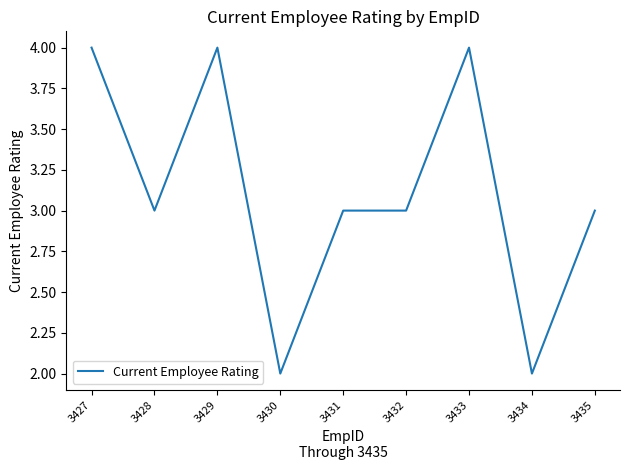

Is it true that the value at 3429 is 4?

True